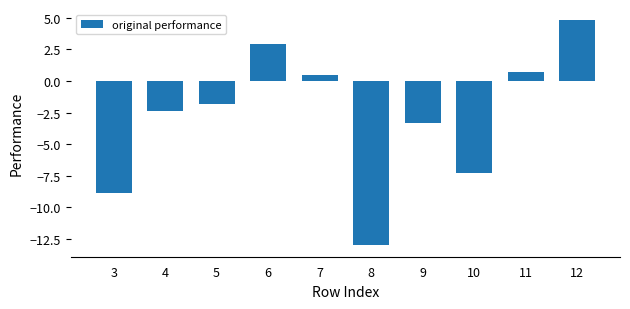

Are the bars horizontal?

No